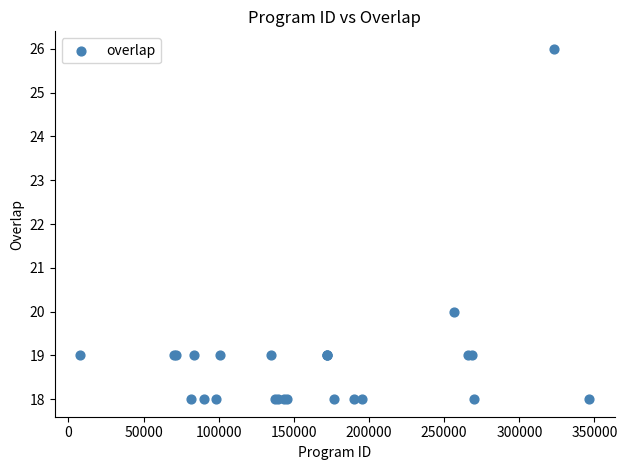

What Y value in the scatter plot is closest to 22?

20